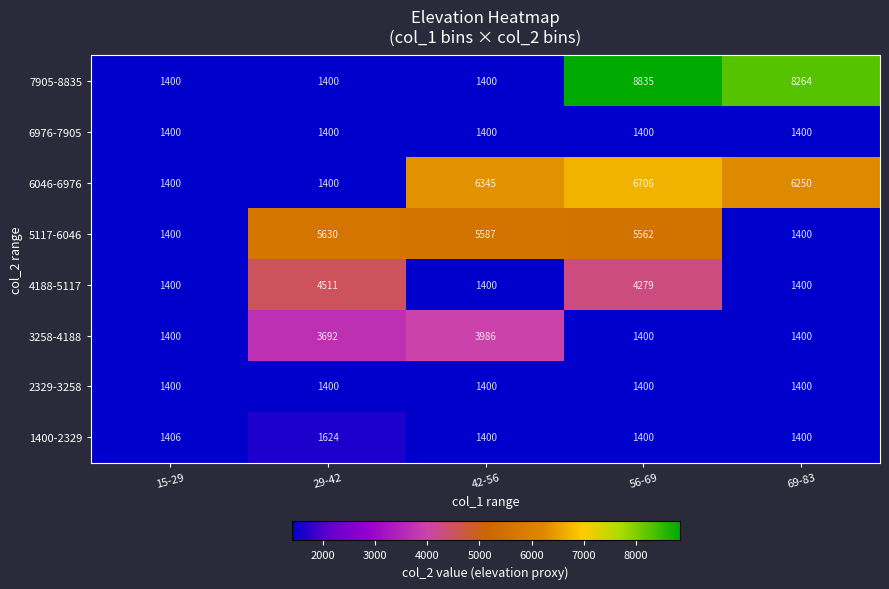

What is the minimum value shown in the chart?

1400